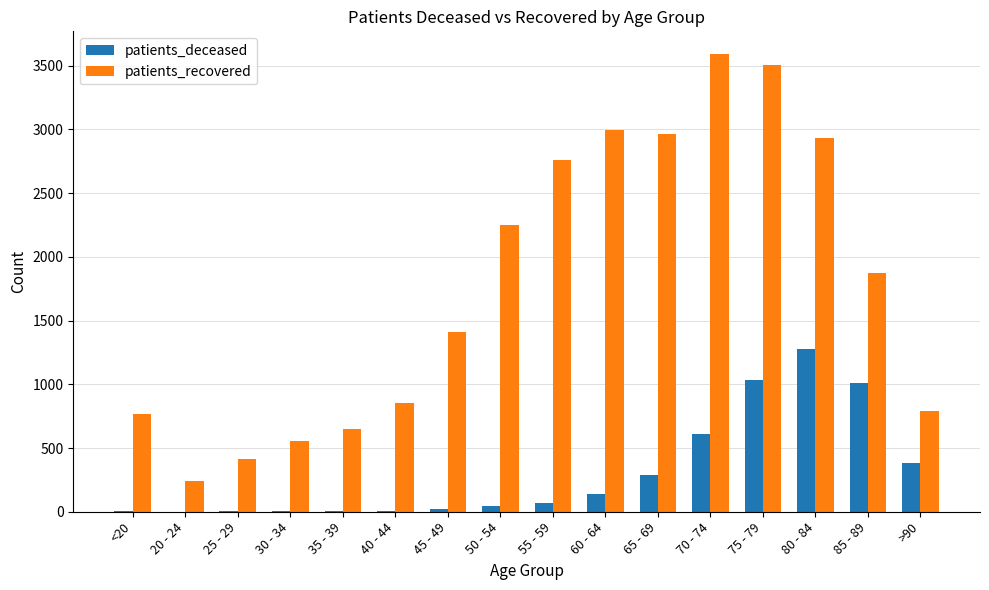

Which series changed the most between 50 - 54 and 70 - 74?

patients_recovered